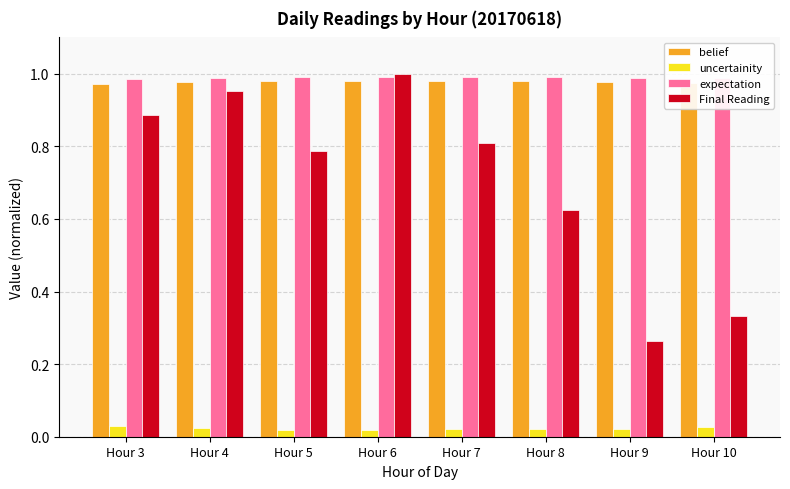

Which series has the widest spread of values?

Final Reading